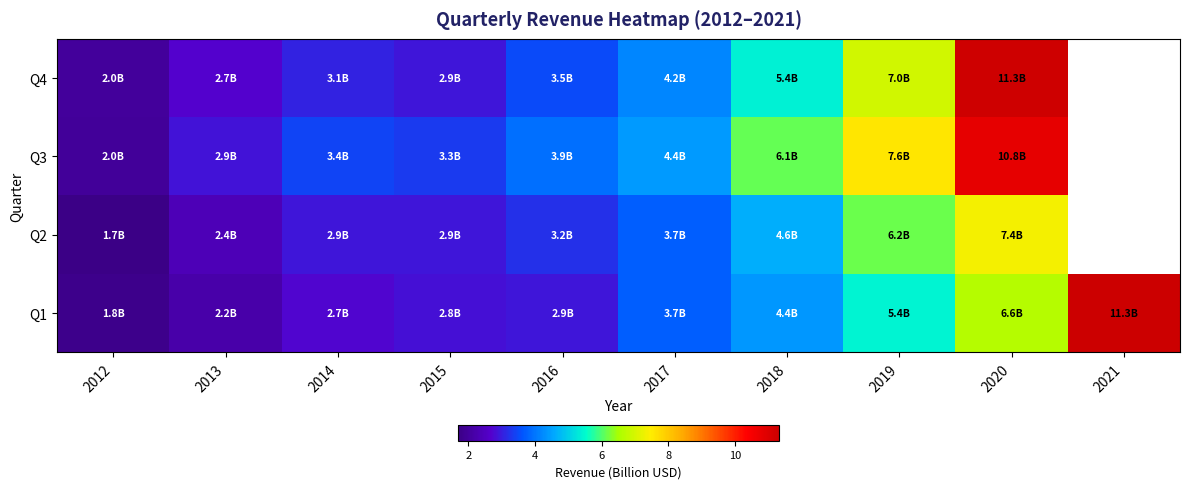

Rank the series at 2019 from lowest to highest value.

Q1, Q2, Q4, Q3